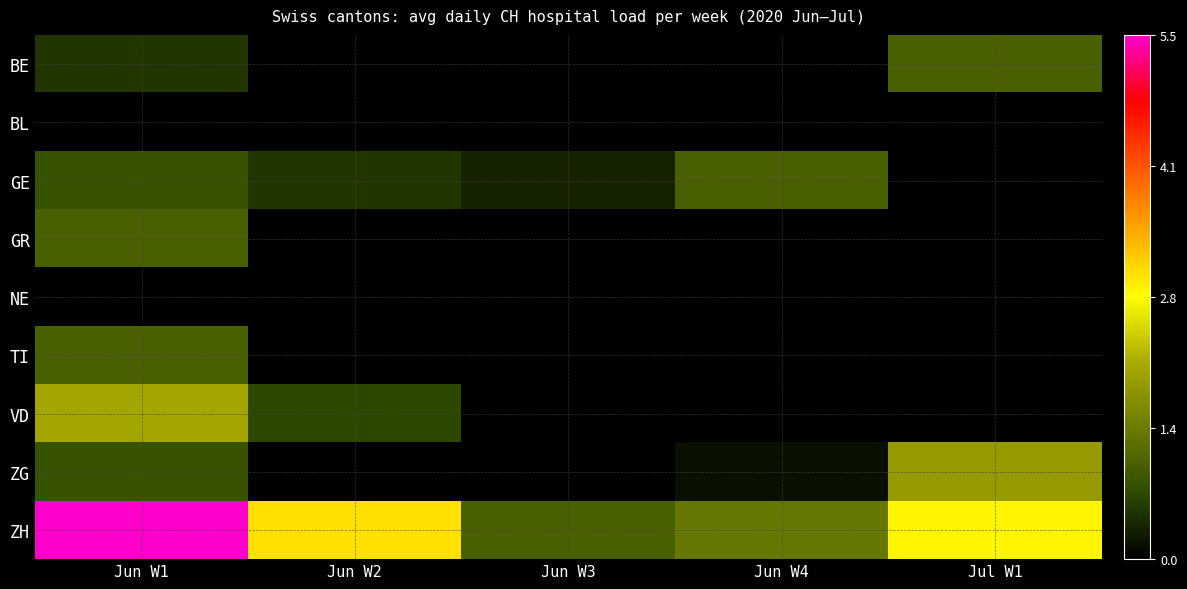

Rank the series at Jul W1 from lowest to highest value.

BL, GE, GR, NE, TI, VD, BE, ZG, ZH